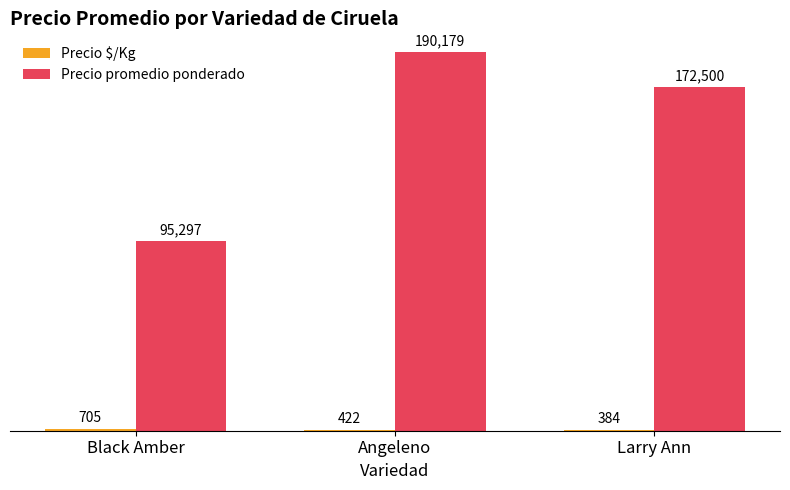

What is the total value across all series at Angeleno?

190601